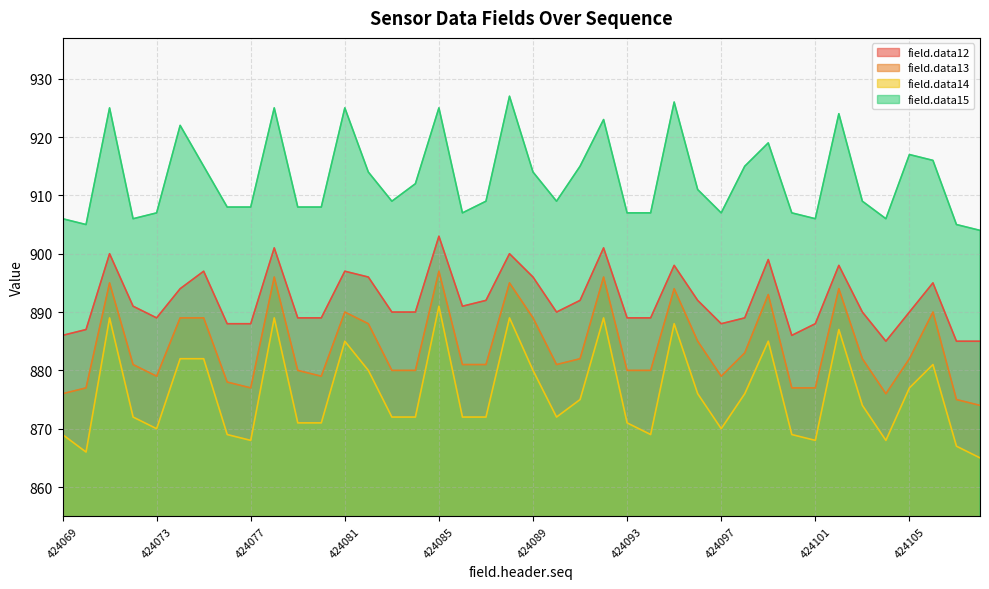

How many lines are shown in the chart?

4